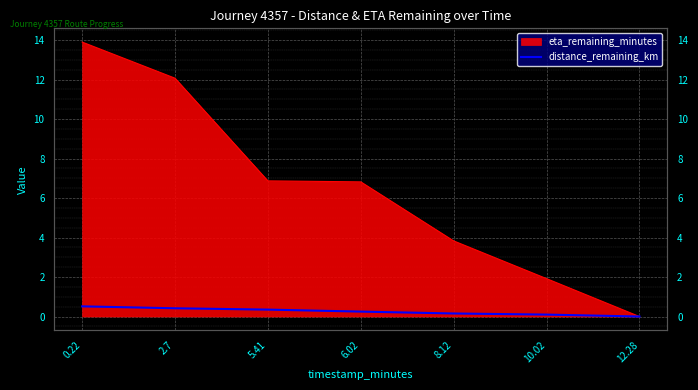

Reading right to left, extract all data points from this chart.

12.28=0.0	10.02=0.1	8.12=0.2	6.02=0.2	5.41=0.3	2.7=0.4	0.22=0.5